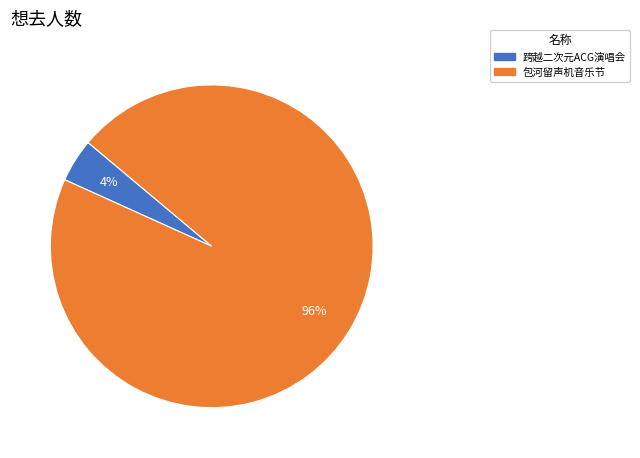

Does any single category account for the majority?

Yes